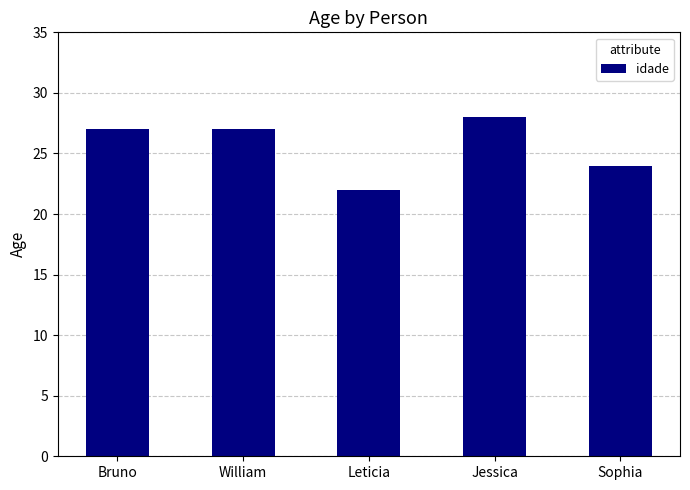

What is the approximate value at Bruno?

27